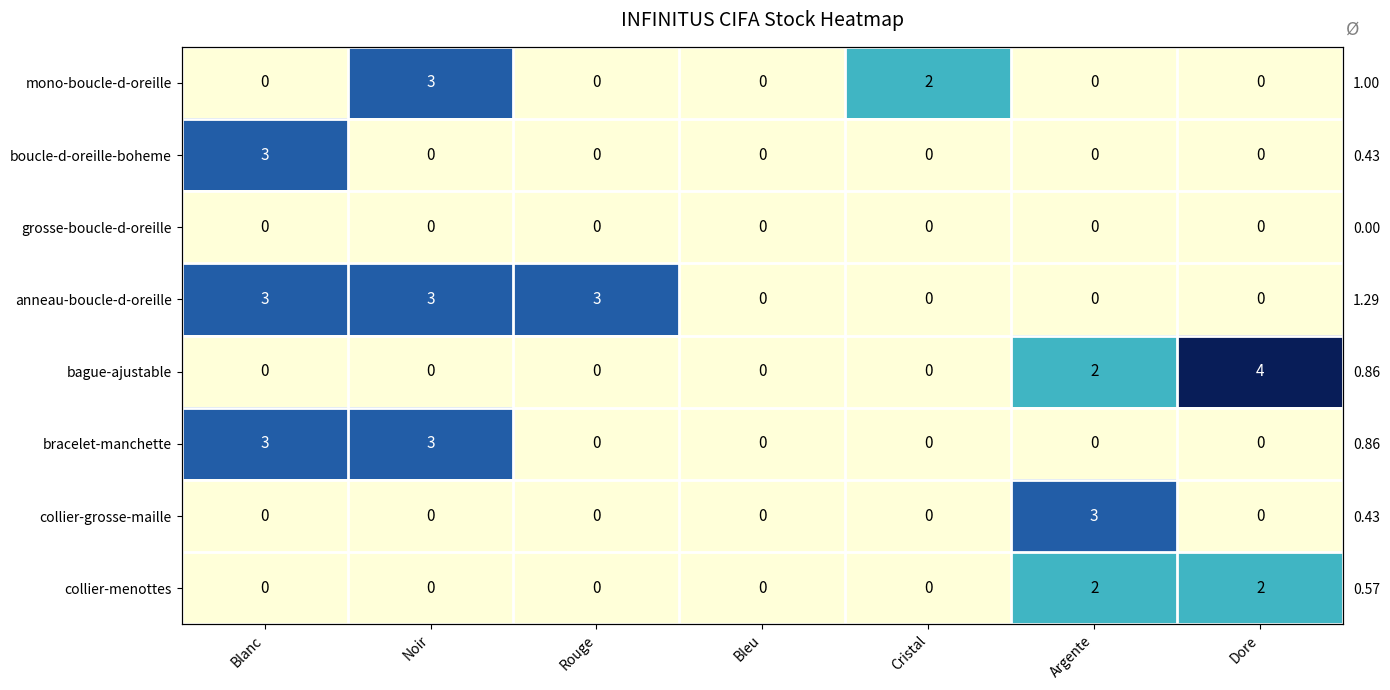

At which category is the sum across all series the highest?

Blanc